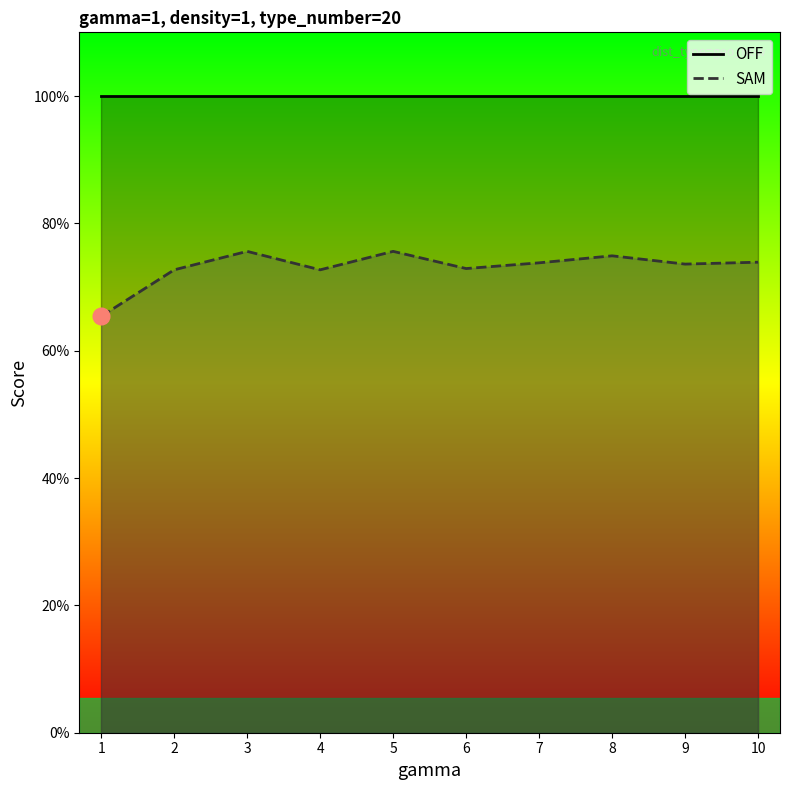

Which has a higher value, 8 or 4?

8